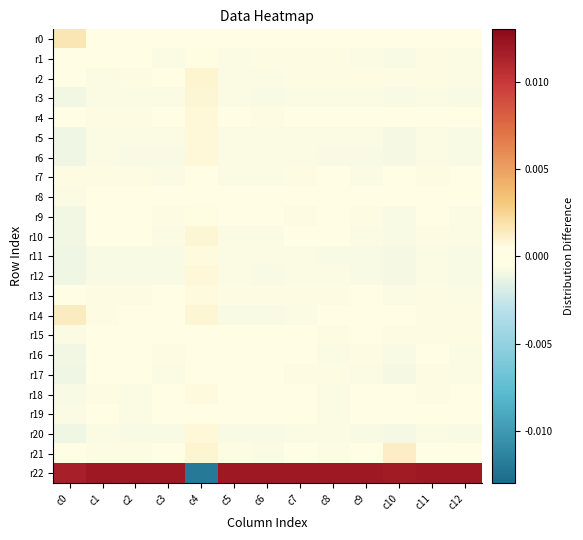

Between c1 and c4, which series saw the biggest shift?

r22